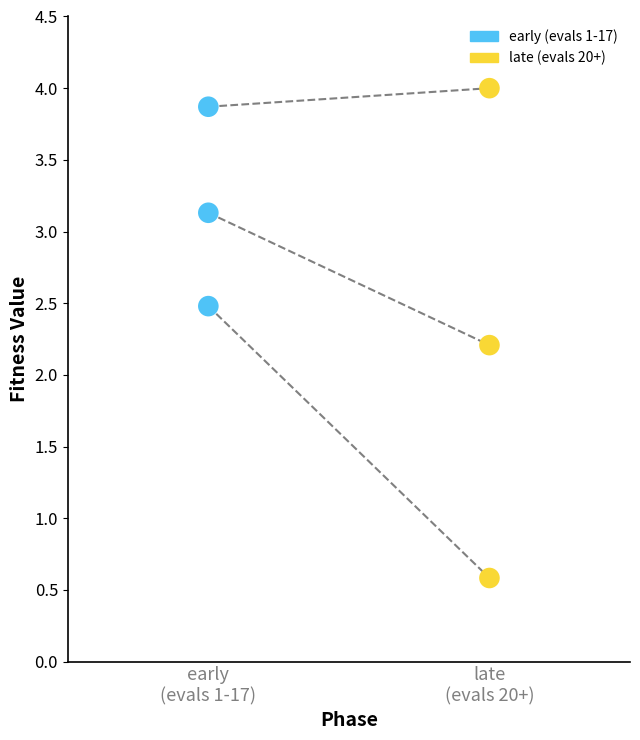

Which series has the largest Y range (max minus min)?

late (evals 20+)